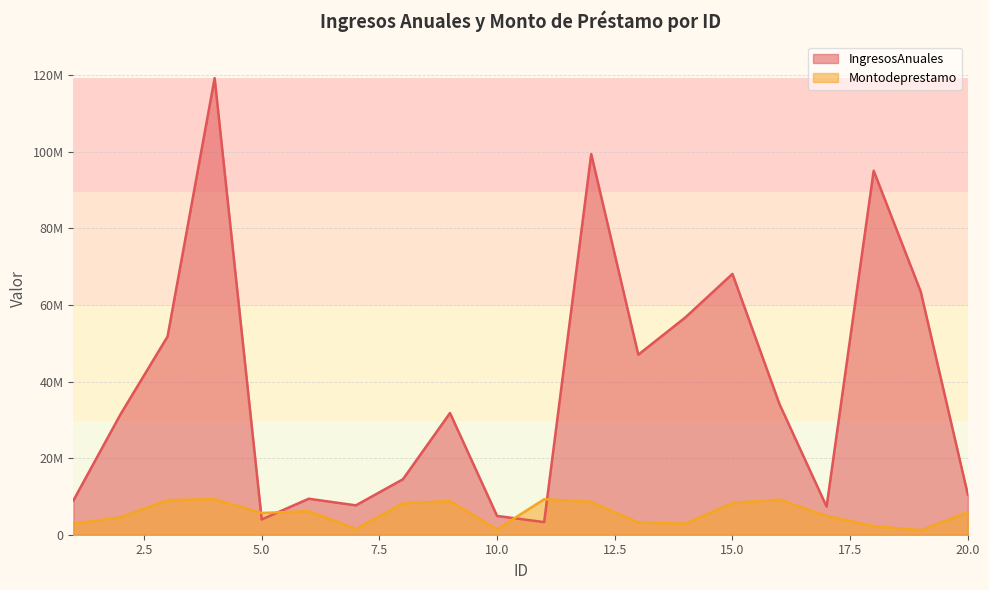

How many times do Montodeprestamo and IngresosAnuales cross each other?

4